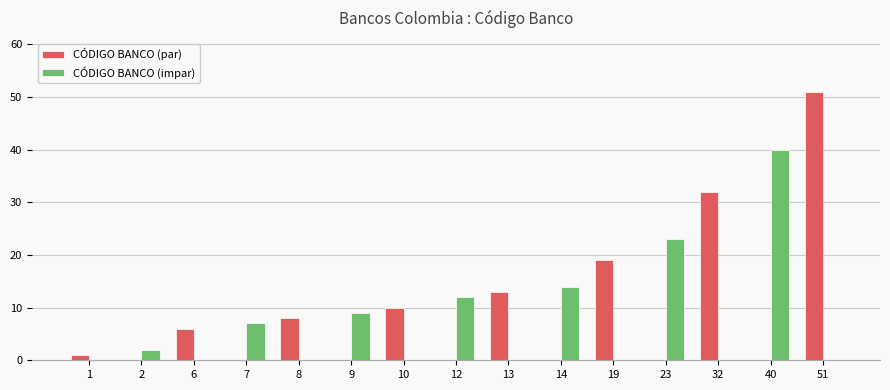

The CÓDIGO BANCO (impar) series shows 0 at 13. True or false?

True